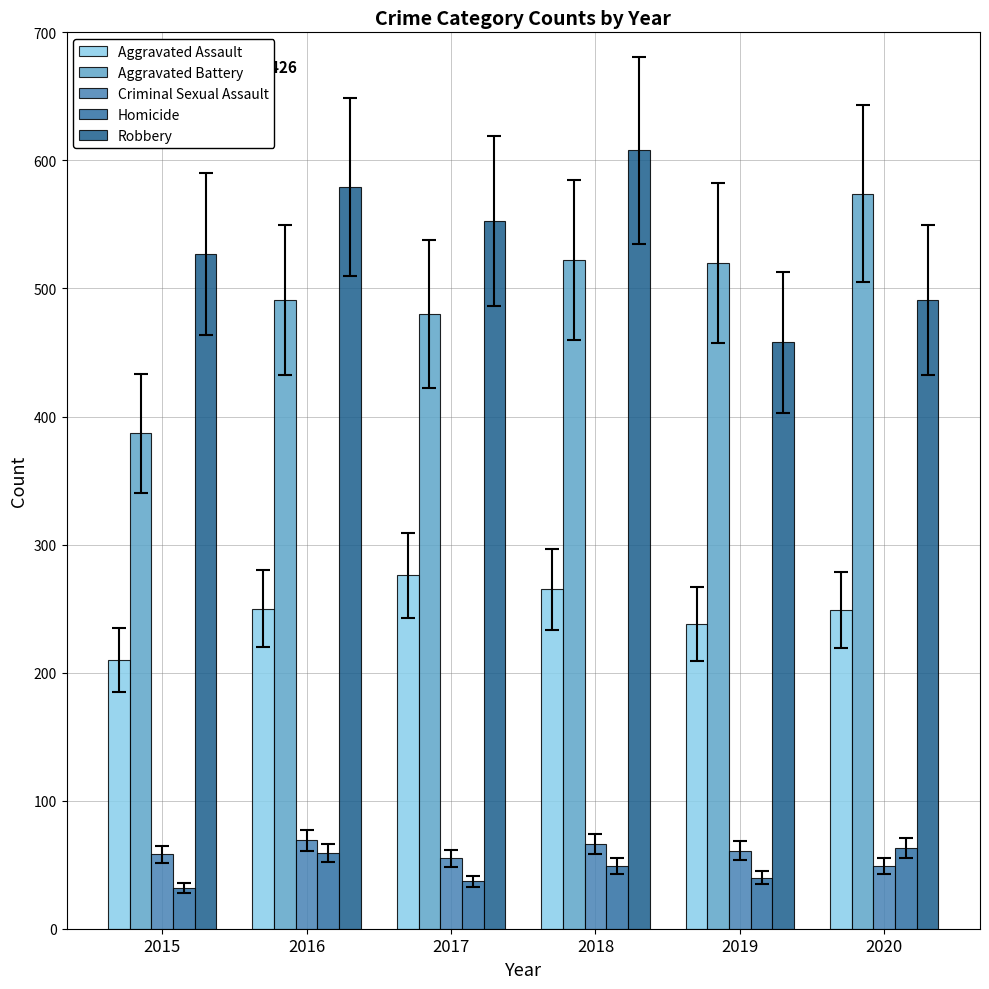

Which category has the highest value in the Criminal Sexual Assault series?

2016